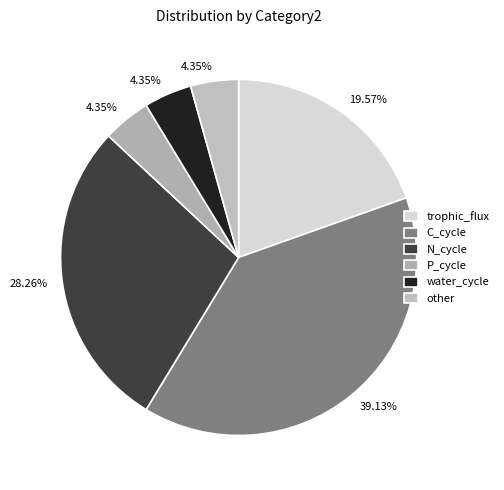

Count the number of slices in the pie.

6